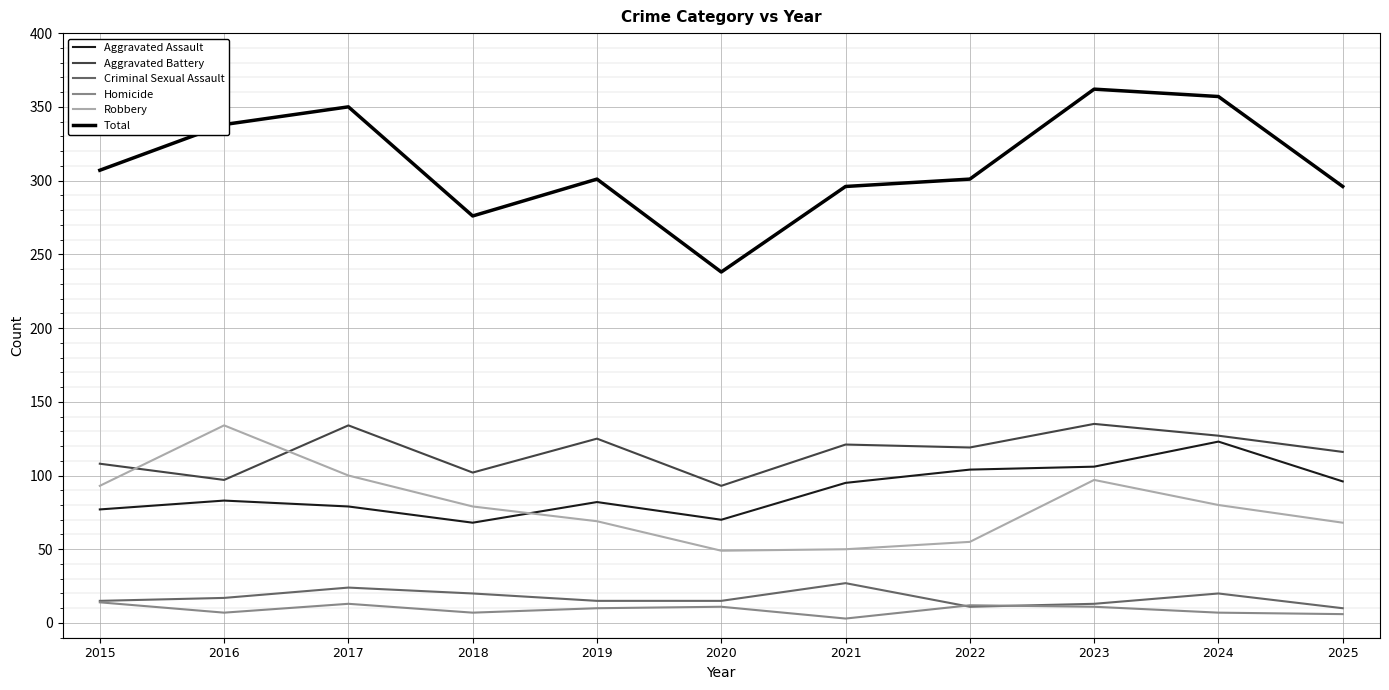

Between which two adjacent categories do Aggravated Assault and Robbery first intersect?

2018 and 2019